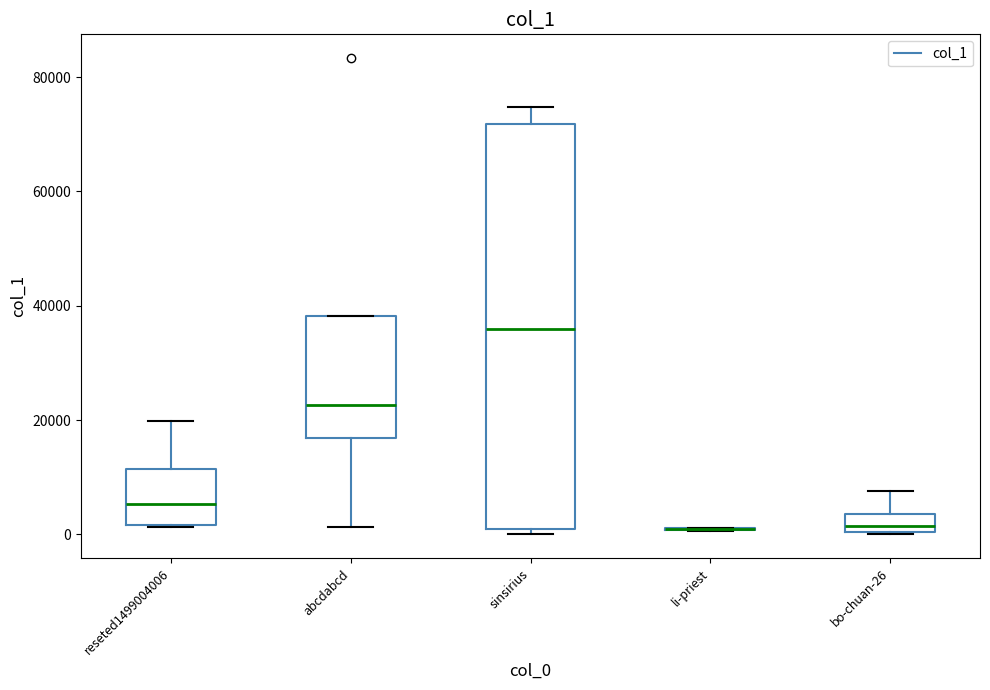

Reading left to right, read every box against the y-axis: the position of its median line, the range the box covers, and the ends of its whiskers. The values are not printed on the chart, so give them approximately, as read against the axis.

reseted1499004006: median 6000, box 2000 to 12000, whiskers 2000 to 20000
abcdabcd: median 22000, box 16000 to 38000, whiskers 2000 to 38000
sinsirius: median 36000, box 0 to 72000, whiskers 0 (just below the box's lower edge) to 74000
li-priest: box collapsed to a line at 0, whiskers 0 to 2000
bo-chuan-26: median 2000, box 0 to 4000, whiskers 0 to 8000